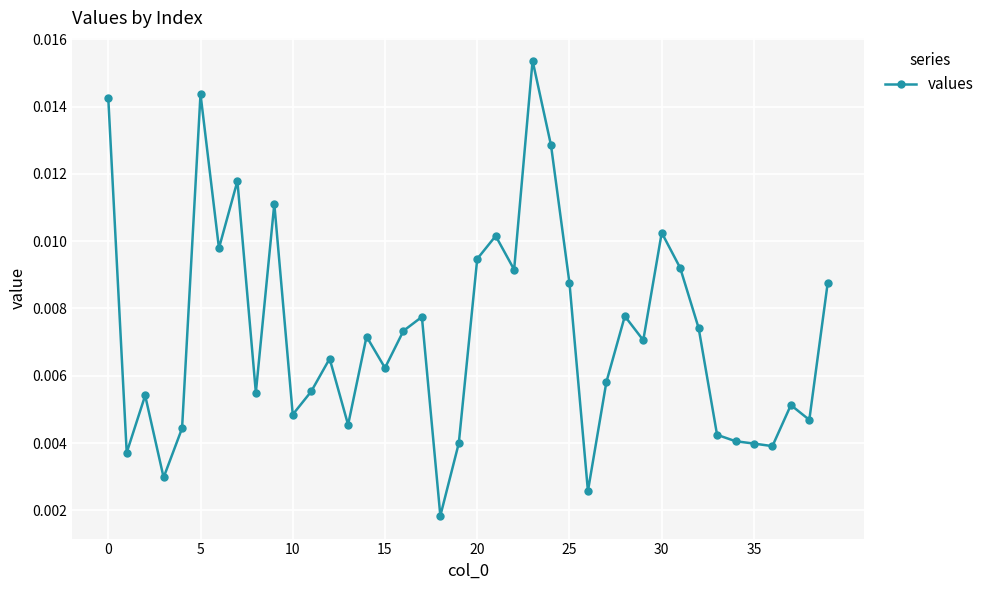

True or false: the data has more than 0 interior local peaks.

True